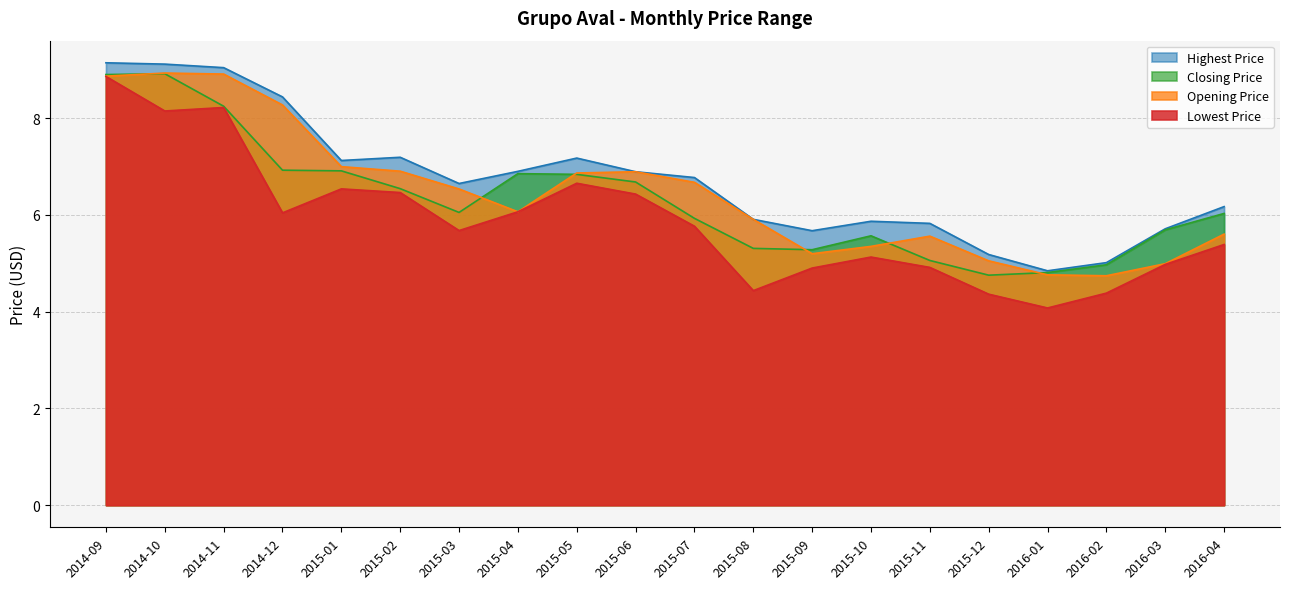

Which has a higher value, 2016-03 or 2015-10?

2015-10